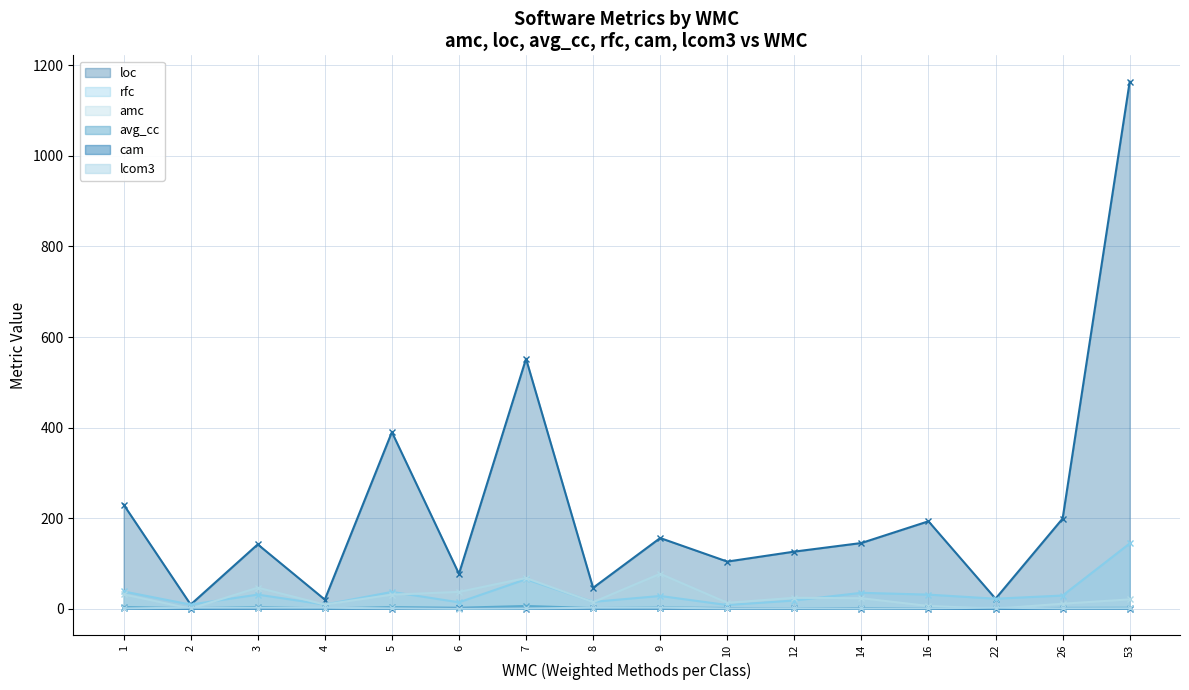

Does the chart display data point markers on the line(s)?

Yes